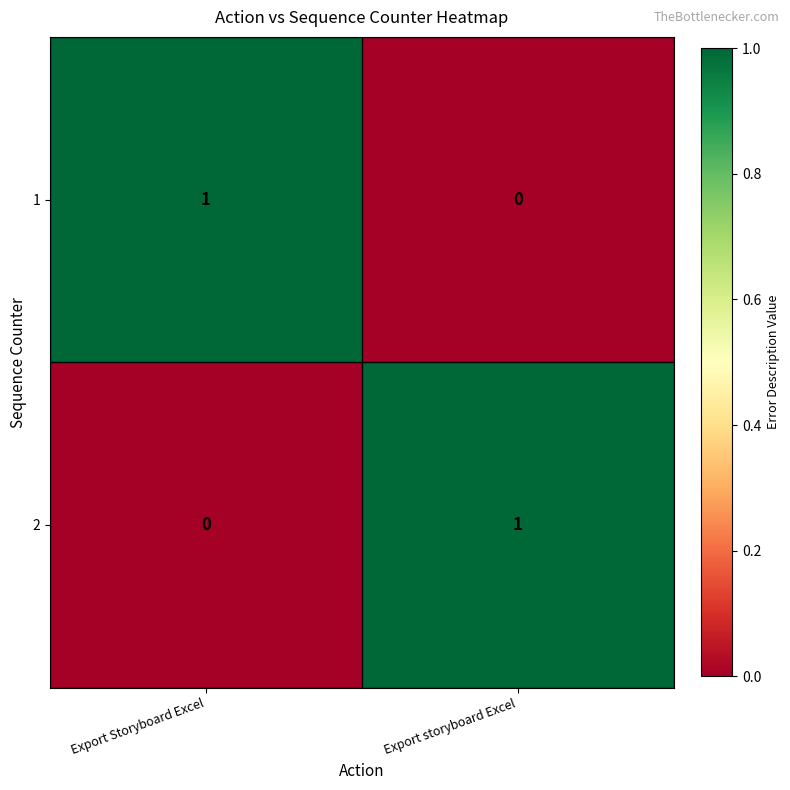

At which label does 2 reach its minimum?

Export Storyboard Excel